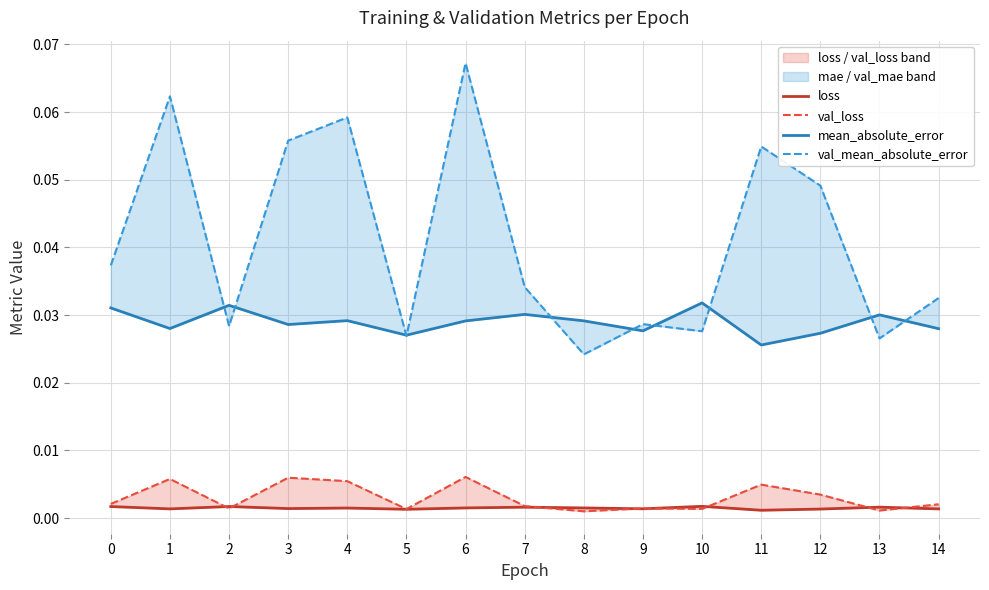

True or false: val_mean_absolute_error has a value of 0.0 at 13.

False